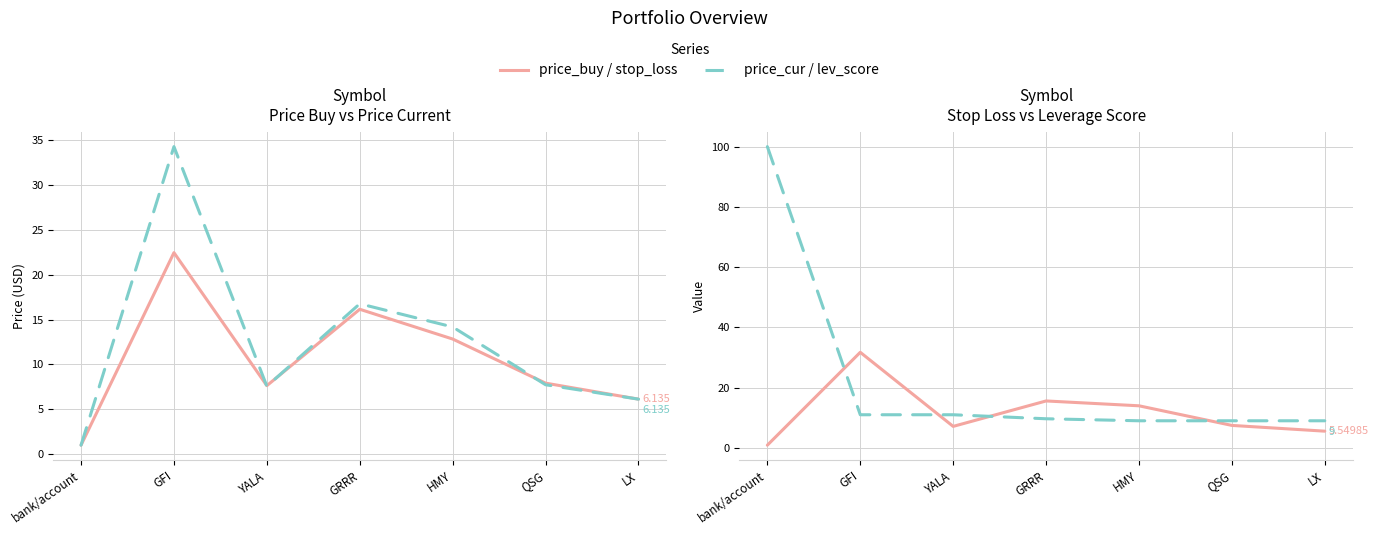

Reading left to right, what are all the values shown in this chart?

price_buy: bank/account=1.0	GFI=22.5	YALA=7.6	GRRR=16.2	HMY=12.8	QSG=7.9	LX=6.1
price_cur: bank/account=1.0	GFI=34.3	YALA=7.6	GRRR=16.8	HMY=14.2	QSG=7.7	LX=6.1
stop_loss: bank/account=0.9	GFI=31.7	YALA=7.1	GRRR=15.6	HMY=14.0	QSG=7.5	LX=5.5
lev_score: bank/account=100.0	GFI=11.0	YALA=11.0	GRRR=9.7	HMY=9.0	QSG=9.0	LX=9.0